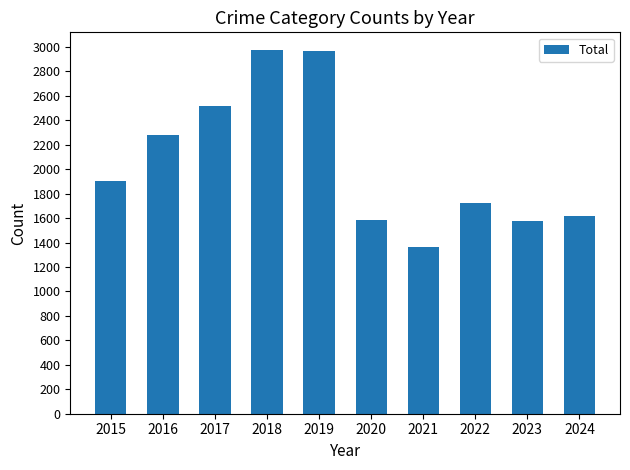

What is the value of the 2nd bar from the left?

2280